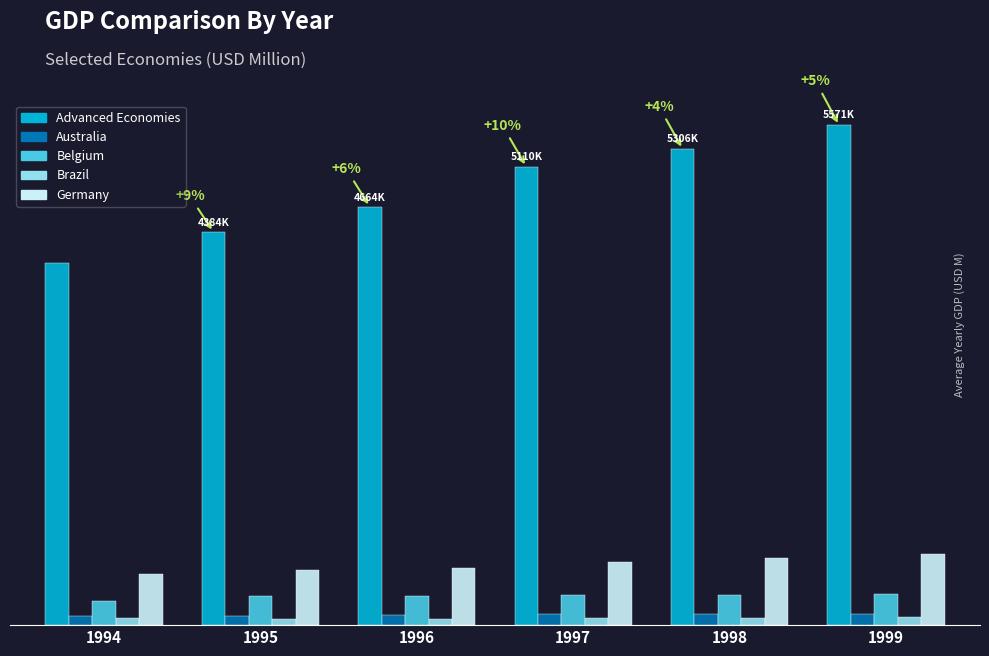

What is the value of the Belgium bar at the 2nd from the left?

324191.2